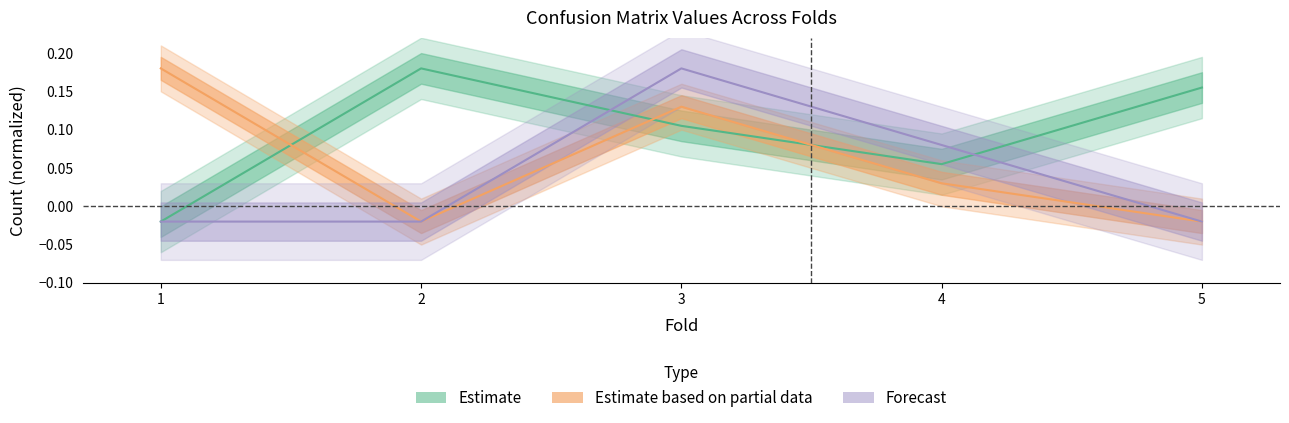

True or false: 10fold_0 has a value of -0.0 at 1.

False